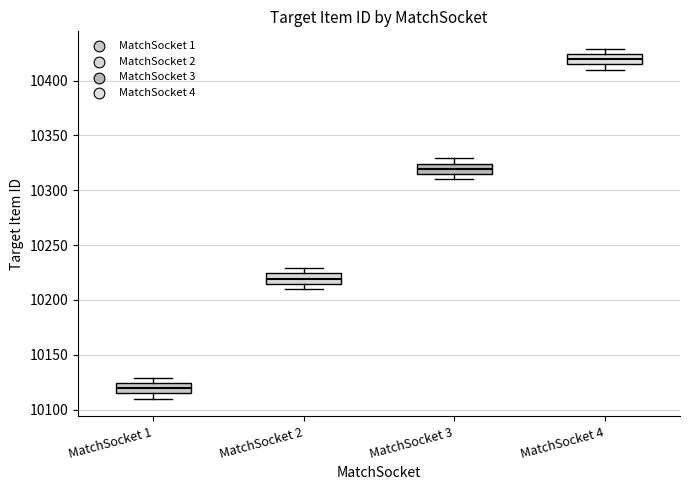

Reading left to right, read every box against the y-axis: the position of its median line, the range the box covers, and the ends of its whiskers. The values are not printed on the chart, so give them approximately, as read against the axis.

MatchSocket 1: median 10120, box 10115 to 10125, whiskers 10110 to 10130
MatchSocket 2: median 10220, box 10215 to 10225, whiskers 10210 to 10230
MatchSocket 3: median 10320, box 10315 to 10325, whiskers 10310 to 10330
MatchSocket 4: median 10420, box 10415 to 10425, whiskers 10410 to 10430